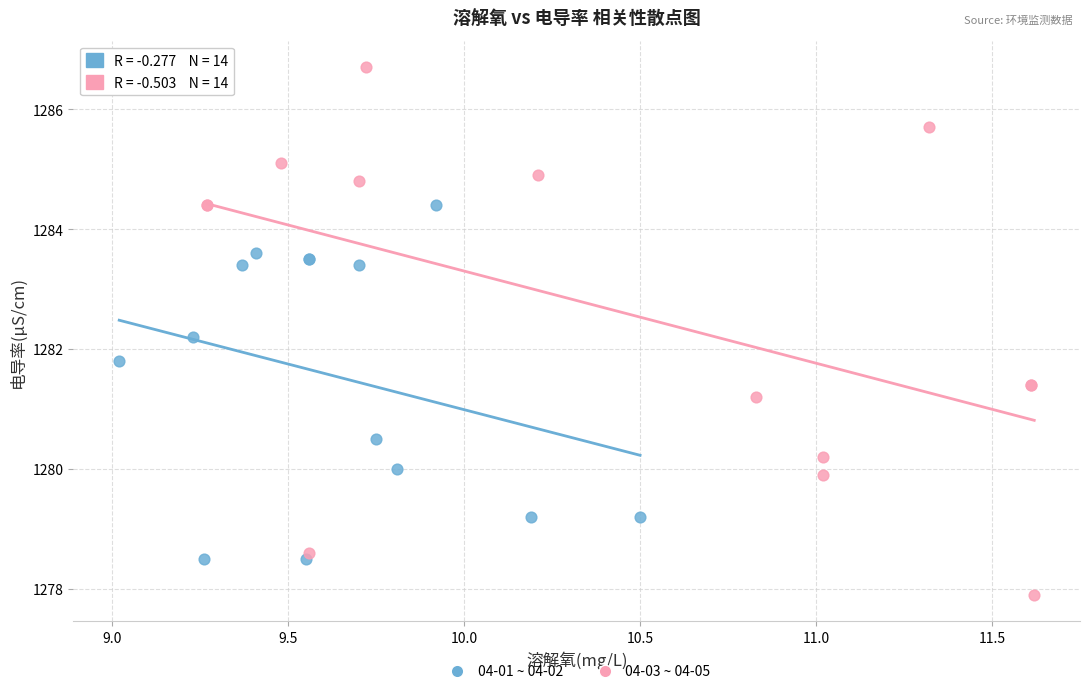

Which series has the largest Y range (max minus min)?

04-03 ~ 04-05